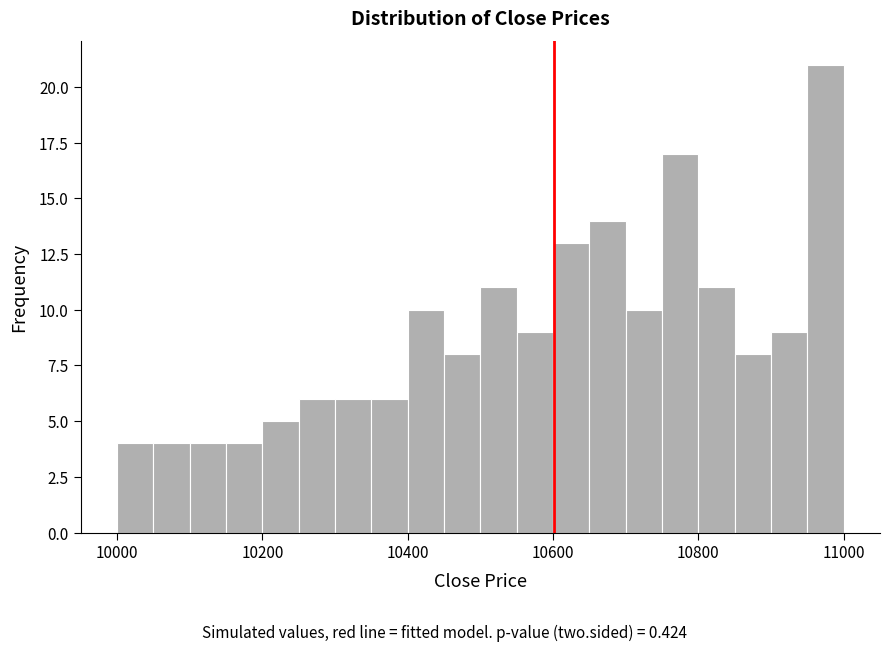

Read against the x-axis, roughly where is the centre of the tallest bar?

10980